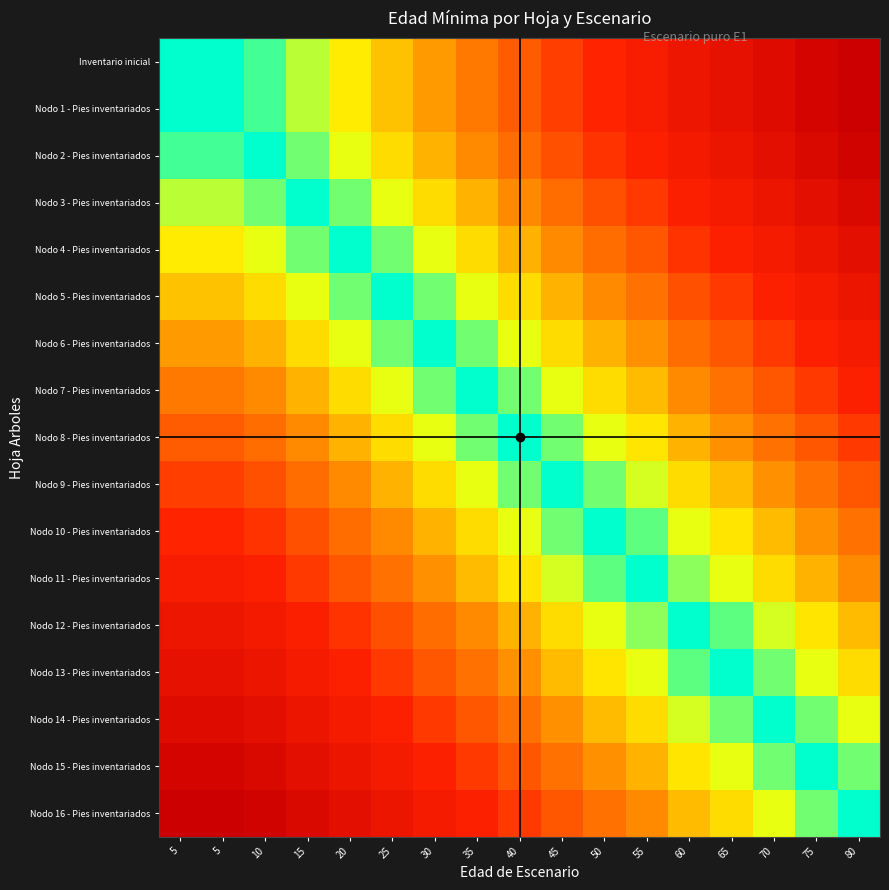

At which category is the sum across all series the highest?

80